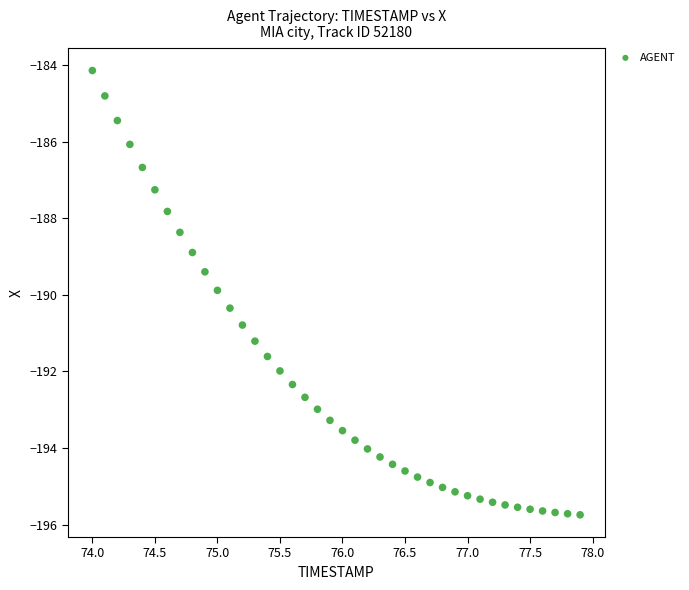

What is the range of Y values (max minus min)?

11.6